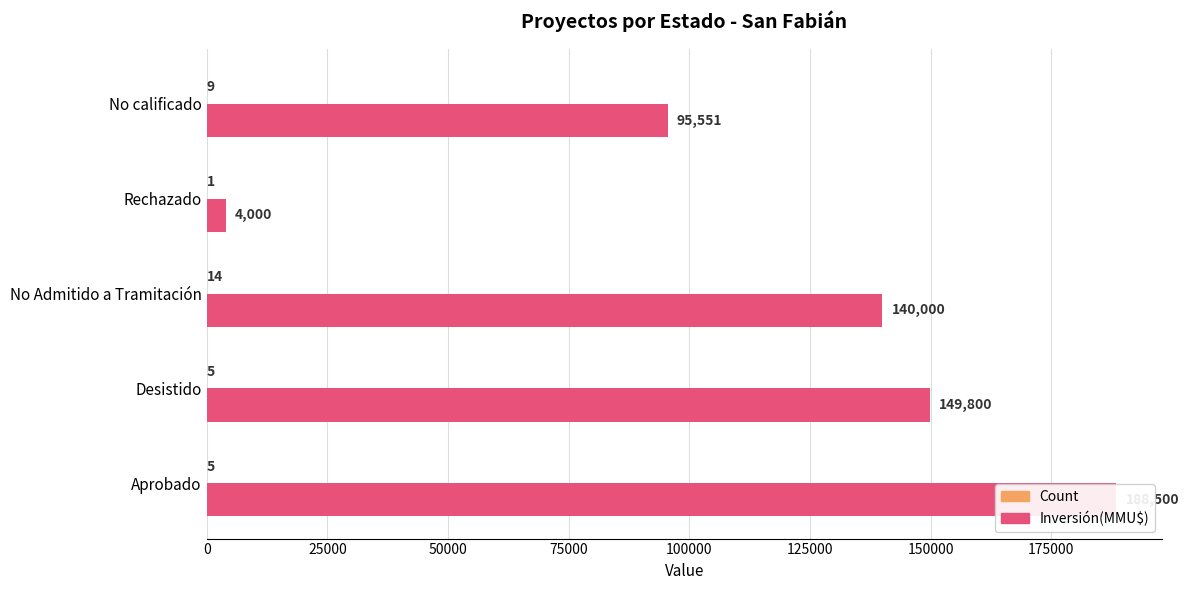

How many values in the Inversión(MMU$) series exceed 140000?

2